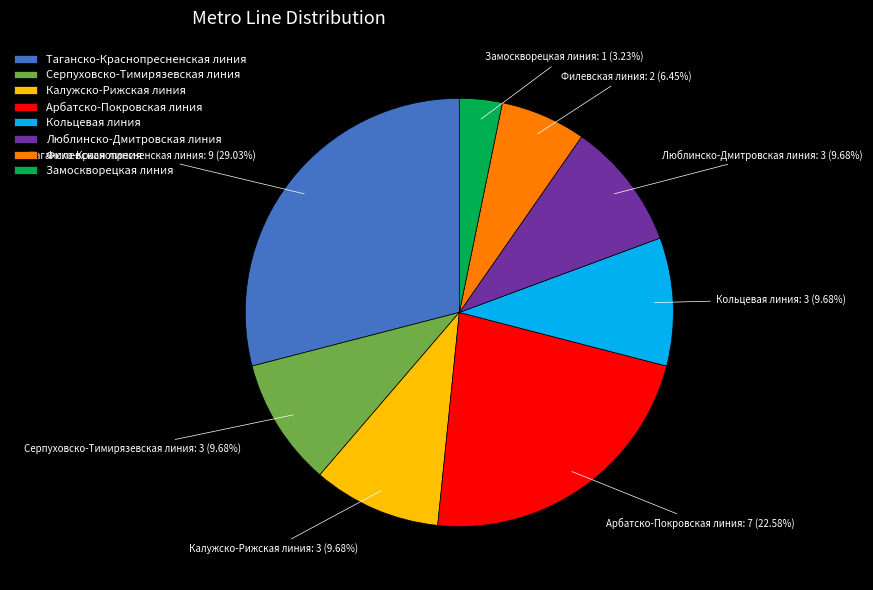

What percentage is NOT represented by Калужско-Рижская линия?

90.3%